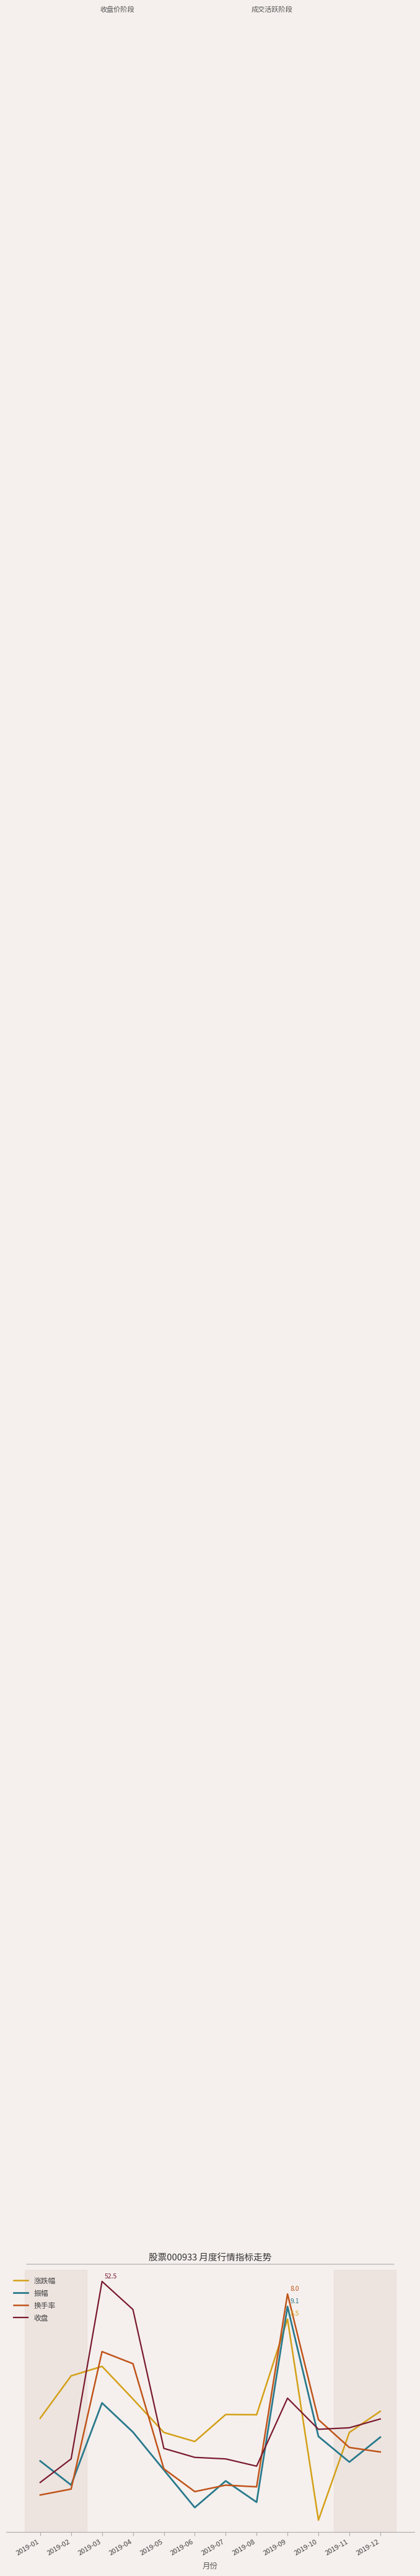

At 2019-06, list the series in order from smallest to largest.

振幅, 换手率, 收盘, 涨跌幅